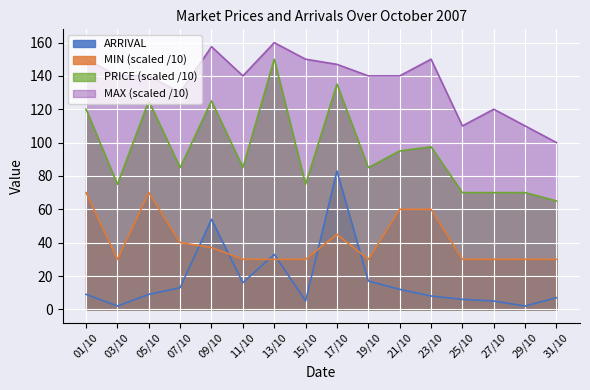

True or false: MIN has a value of 37.1 at 09/10.

True